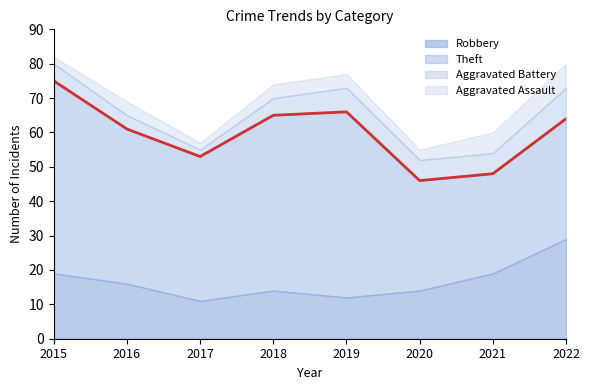

At which label does Aggravated Battery reach its minimum?

2017